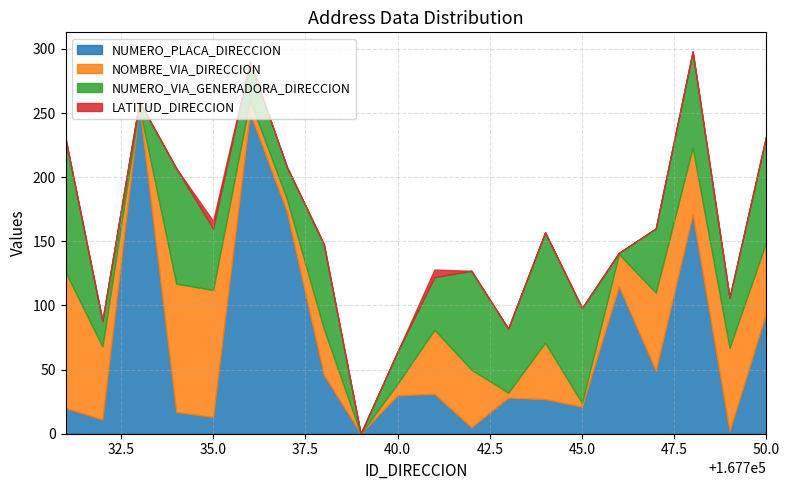

Count the number of categories in the chart.

20